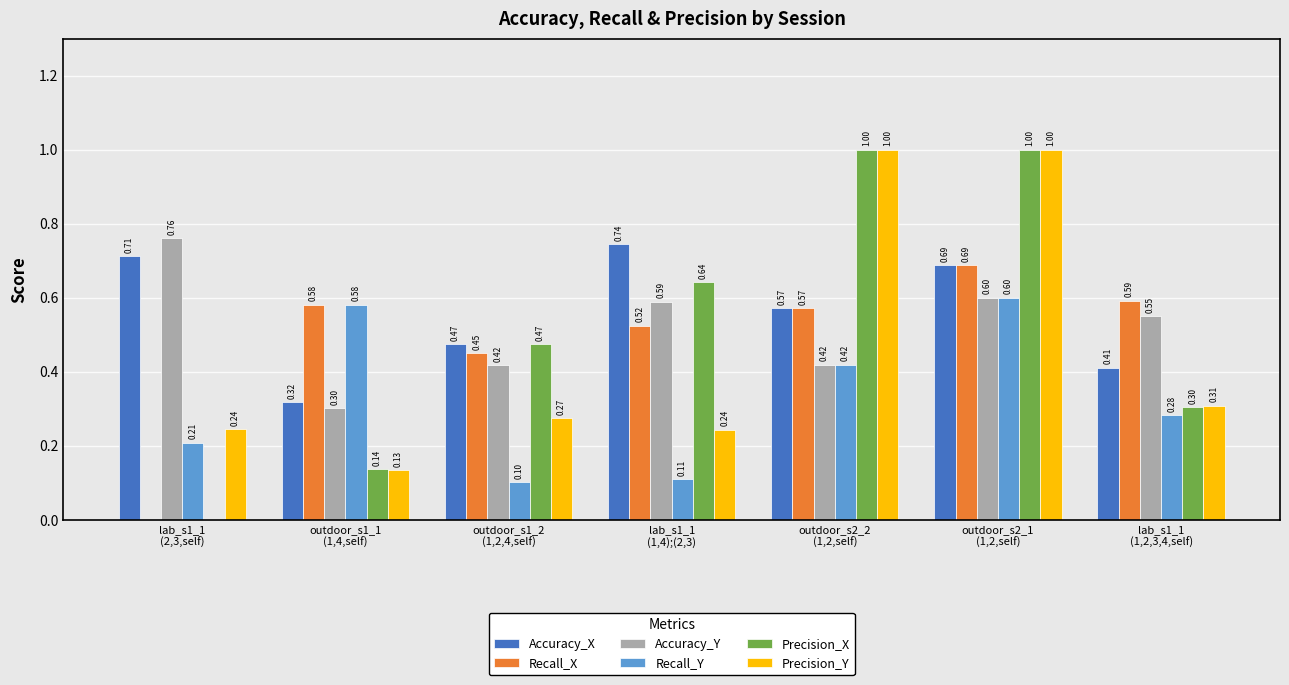

What is the sum of all Recall_Y values?

2.3